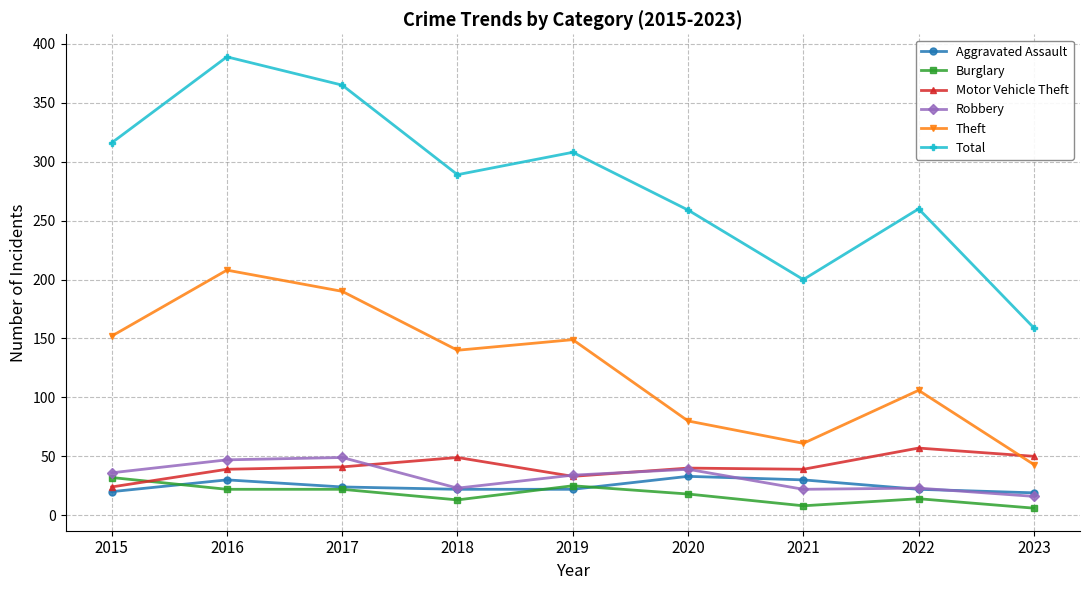

How many lines are shown in the chart?

6